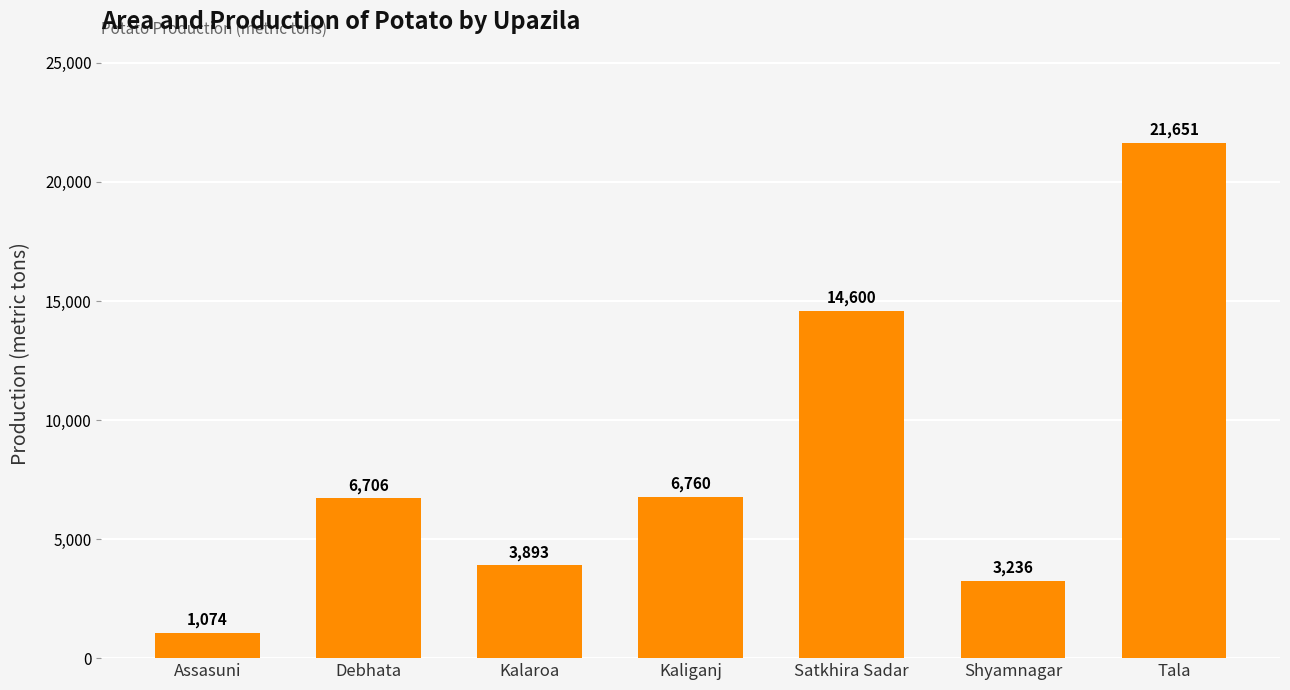

What is the sum of the values at Satkhira Sadar and Tala?

36251